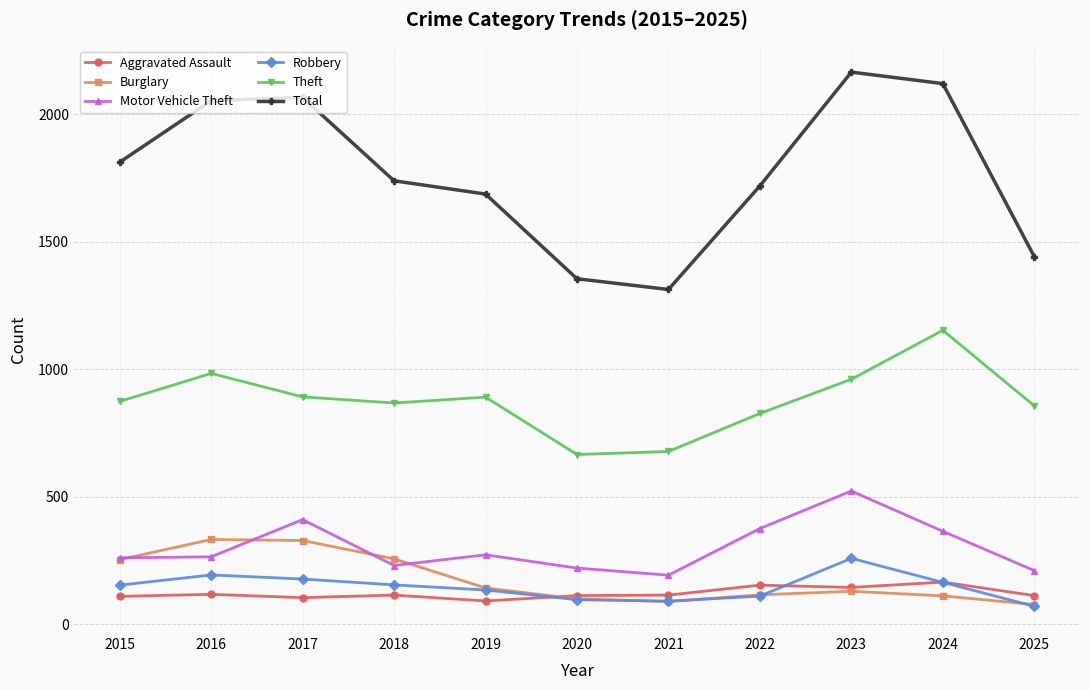

What is the maximum value for Motor Vehicle Theft?

523